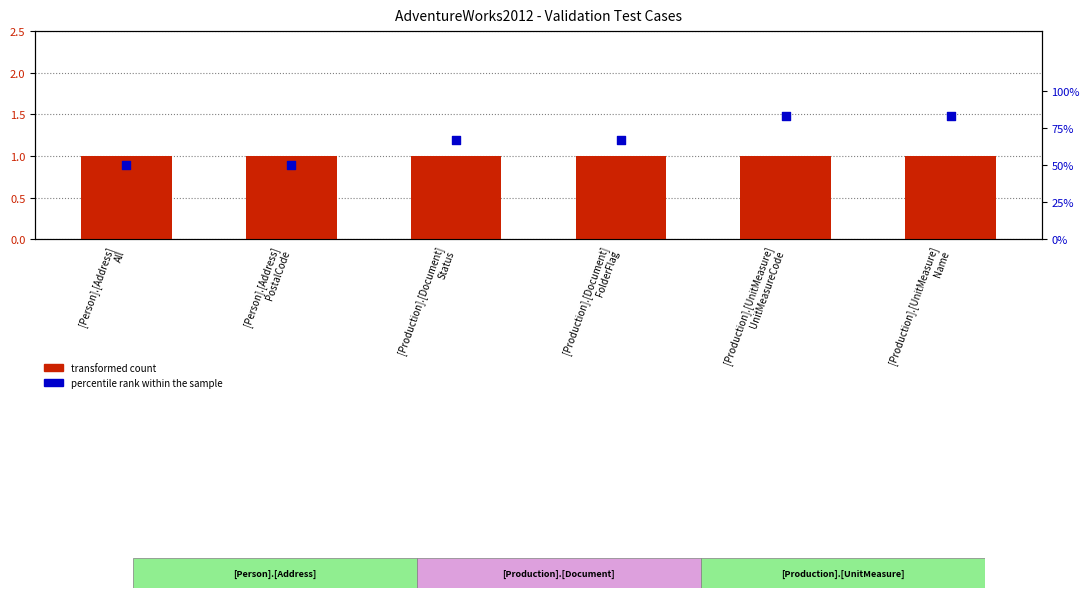

Which series reaches the minimum Y coordinate?

Test Count